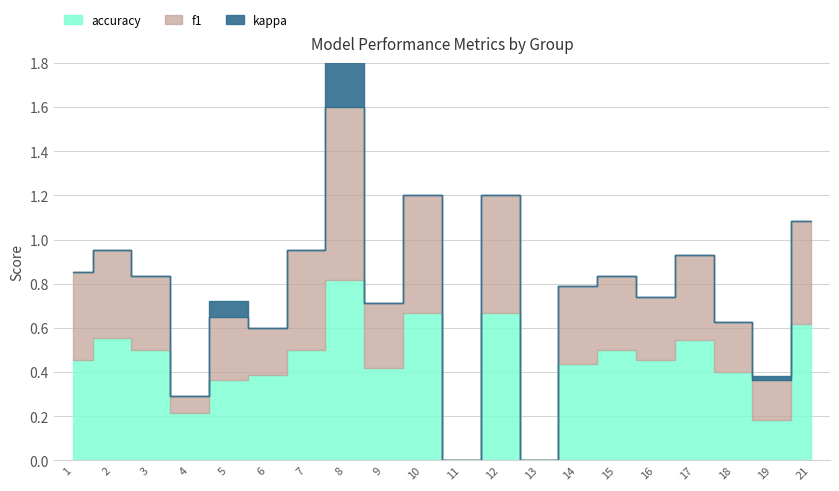

What is the maximum value for kappa?

0.4